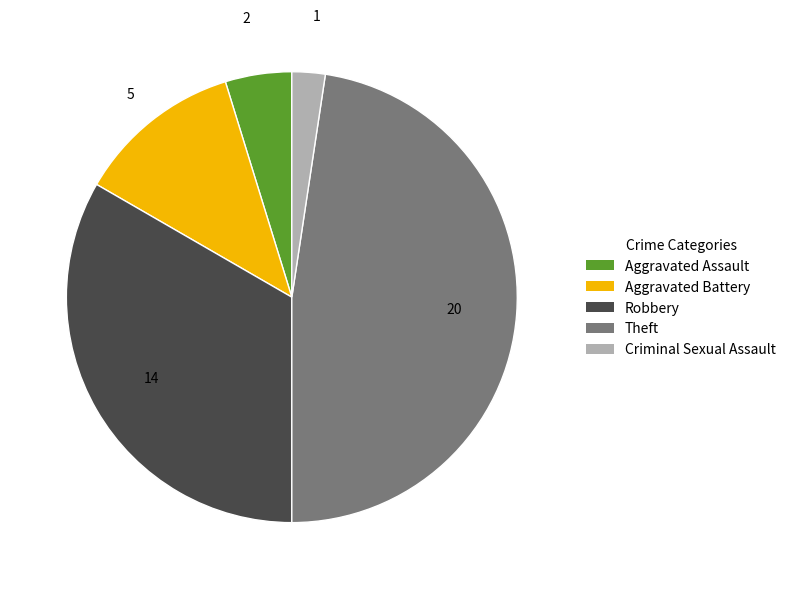

Is Aggravated Assault the majority of the pie?

No